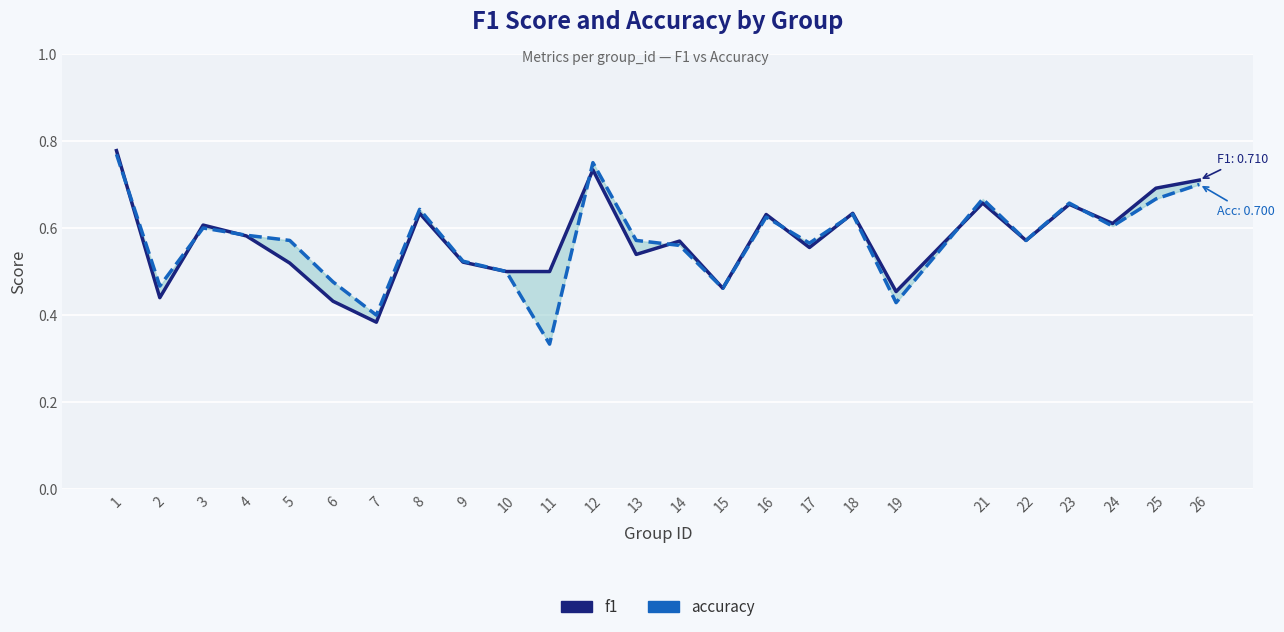

What is the sum of all accuracy values?

14.3